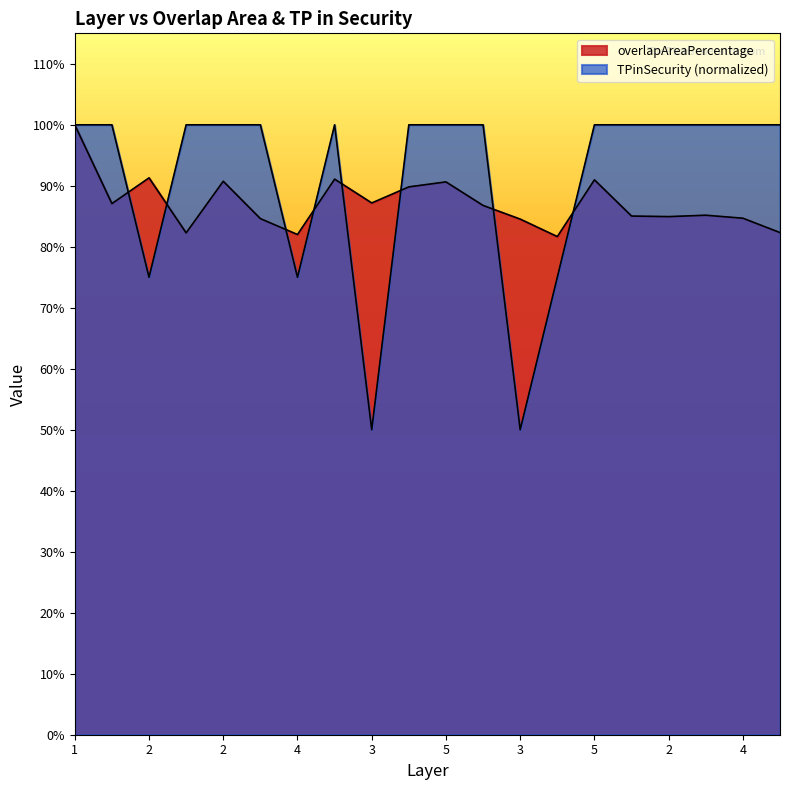

How many categories are shown in the chart?

20